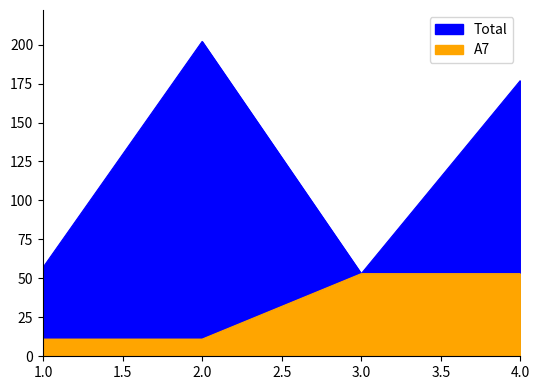

Which series has the largest range (max minus min)?

Total